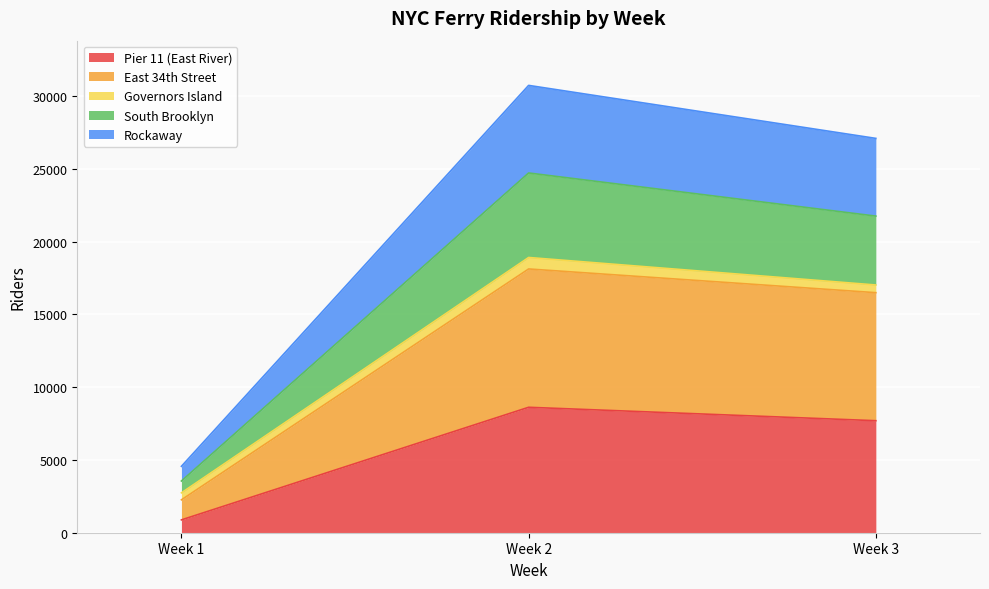

How many categories are shown in the chart?

3